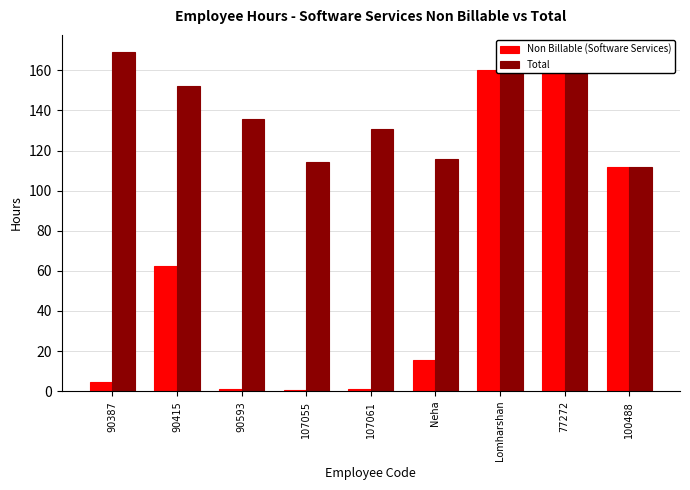

What is the label of the 7th bar from the right?

90593